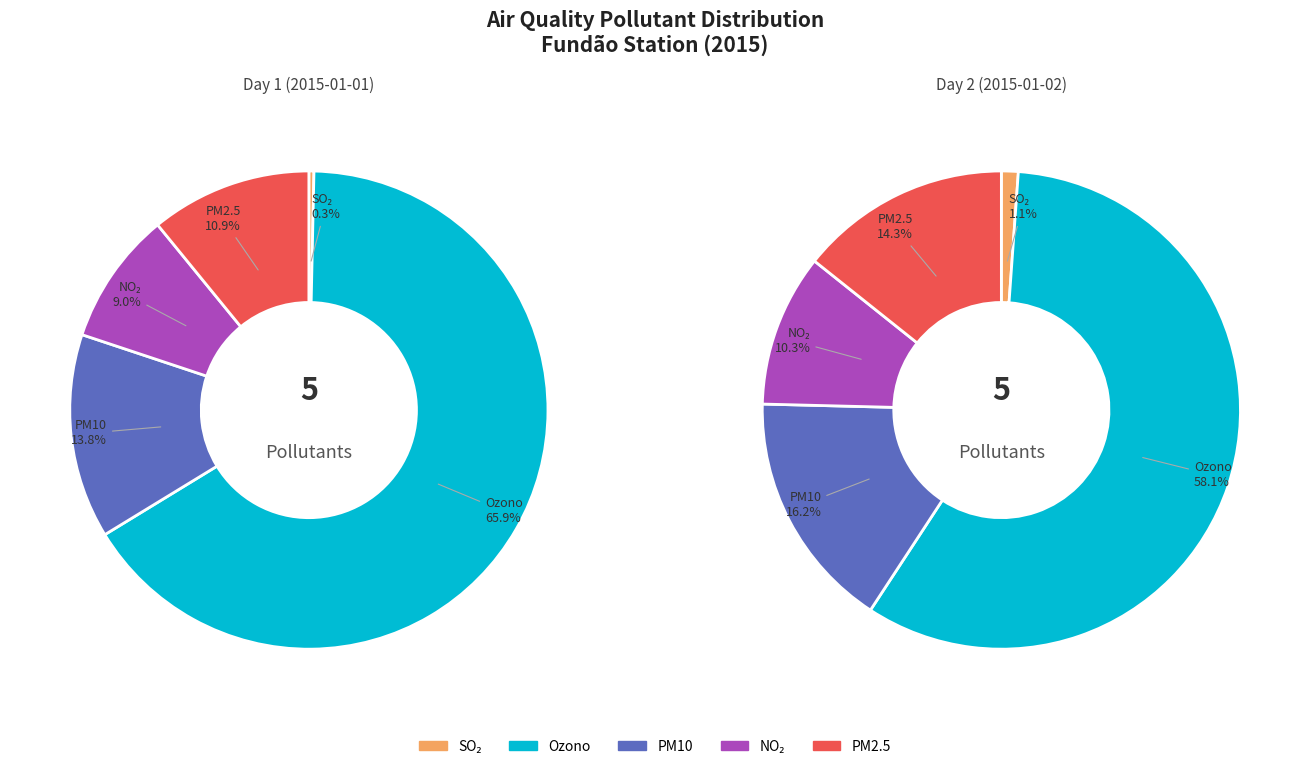

Is it true that 16 is 1% of the pie?

True